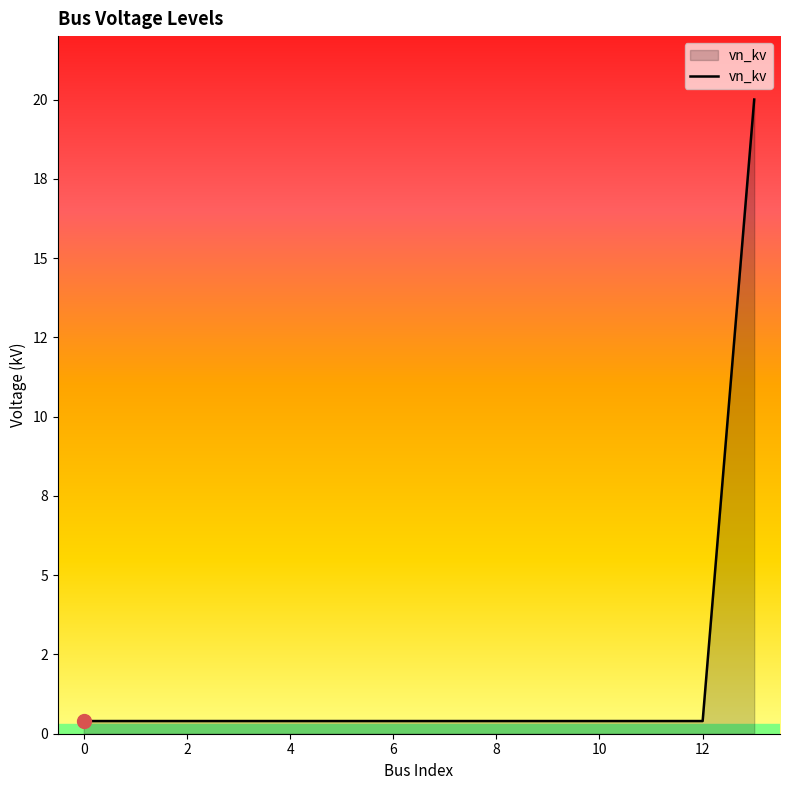

What is the sum of all values?

25.2